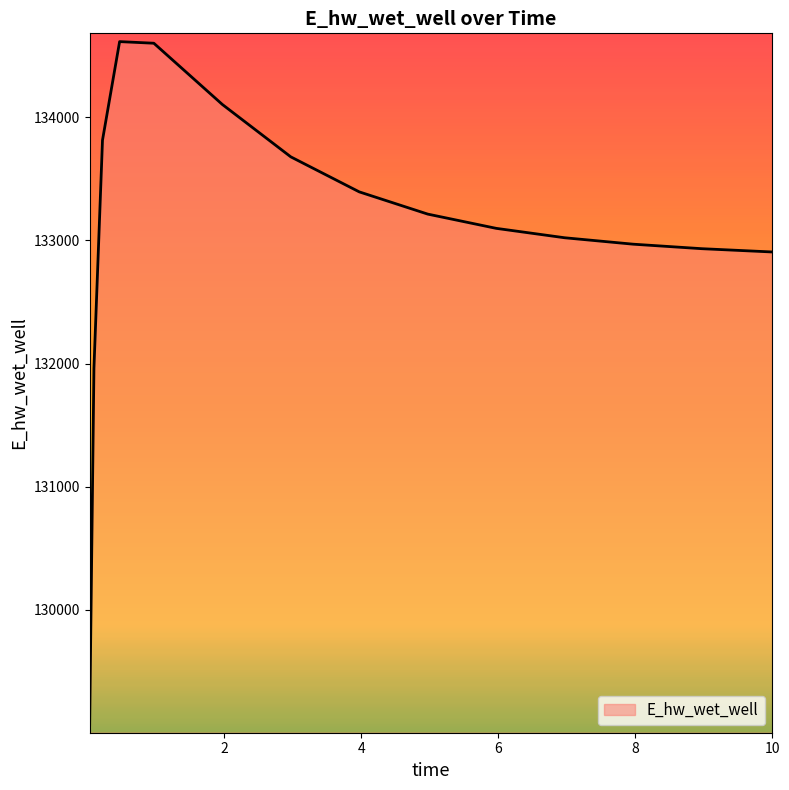

What is the maximum value shown in the chart?

134615.1